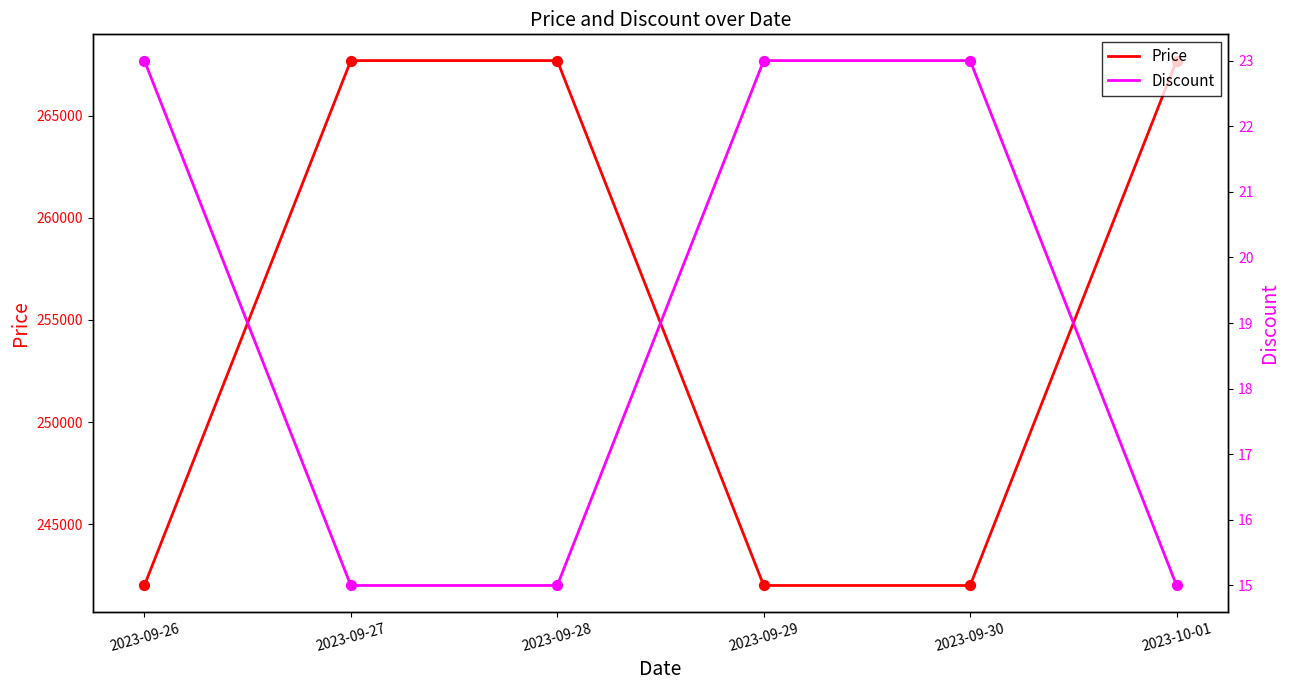

What is the maximum value for Price?

267700